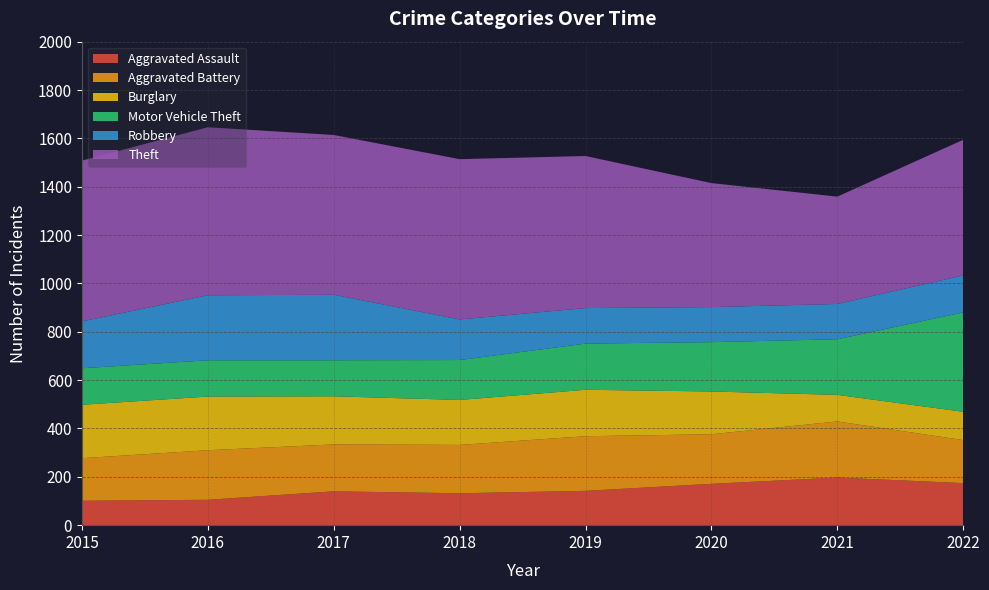

Reading left to right, transcribe all the data shown in this chart.

Aggravated Assault: 2015=101	2016=105	2017=140	2018=132	2019=142	2020=171	2021=197	2022=174
Aggravated Battery: 2015=176	2016=205	2017=194	2018=200	2019=226	2020=205	2021=232	2022=178
Burglary: 2015=221	2016=222	2017=199	2018=186	2019=192	2020=177	2021=110	2022=117
Motor Vehicle Theft: 2015=151	2016=150	2017=149	2018=165	2019=191	2020=204	2021=230	2022=411
Robbery: 2015=194	2016=269	2017=271	2018=168	2019=147	2020=145	2021=146	2022=153
Theft: 2015=665	2016=695	2017=661	2018=663	2019=629	2020=513	2021=444	2022=561